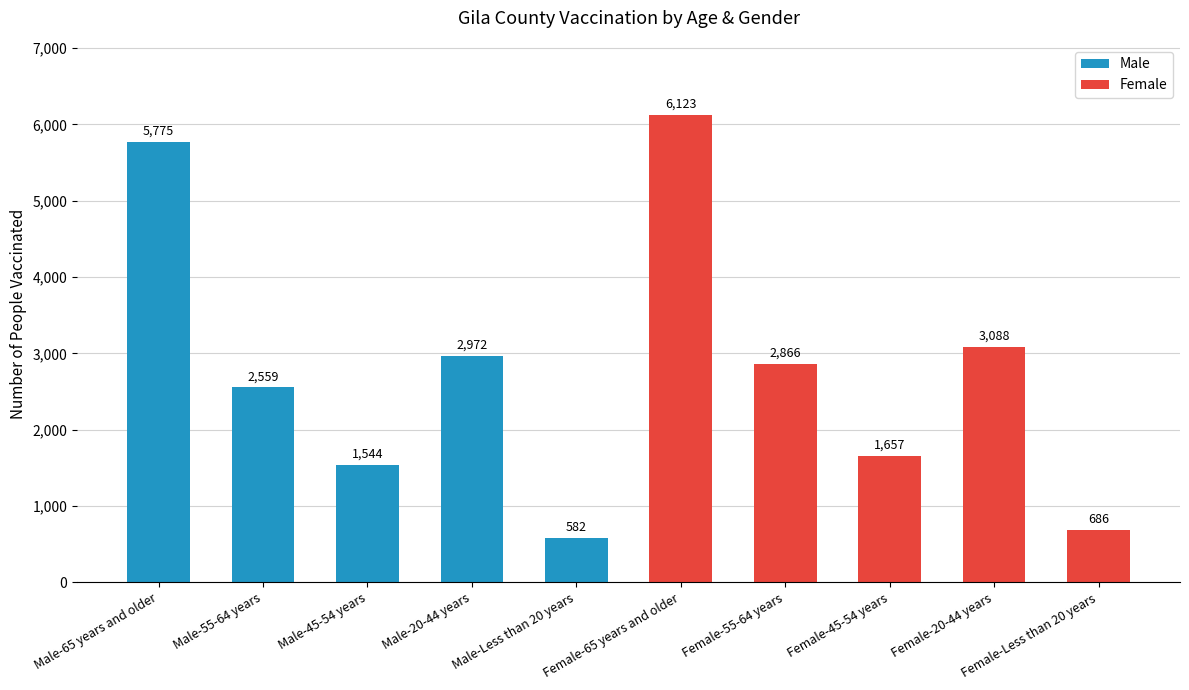

True or false: the data shows 227 at Female-Less than 20 years.

False